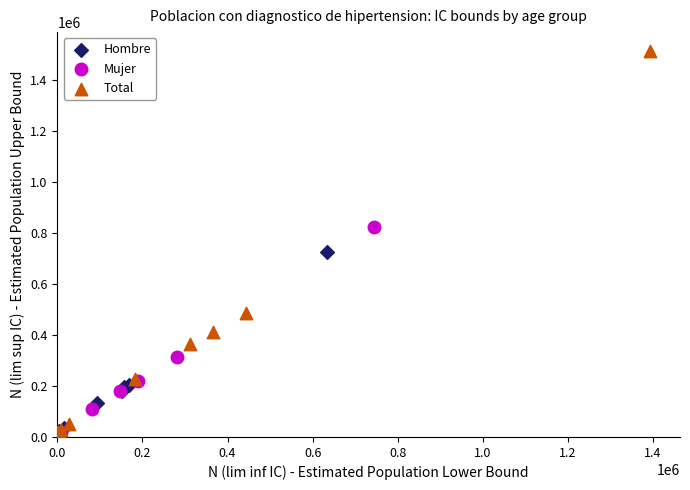

Which series has the largest Y range (max minus min)?

Total